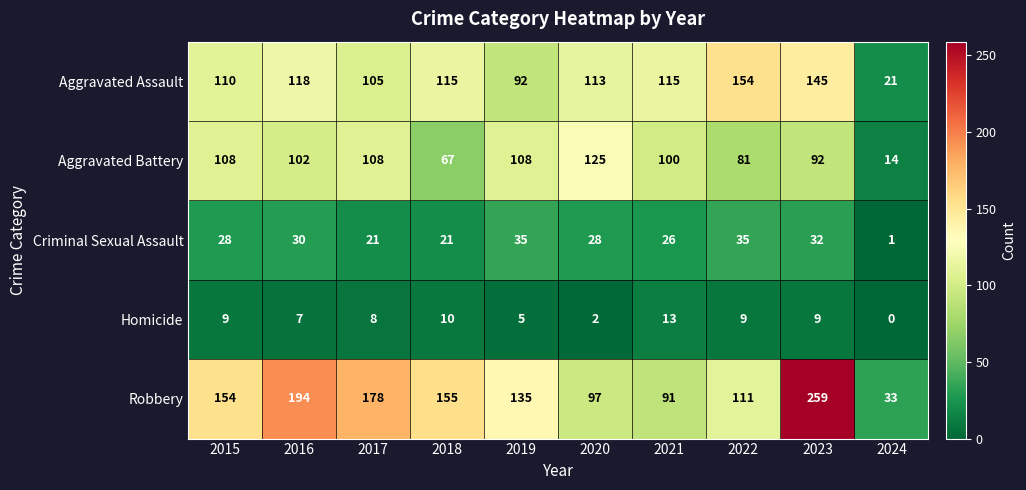

Which series has the largest total across all categories?

Robbery